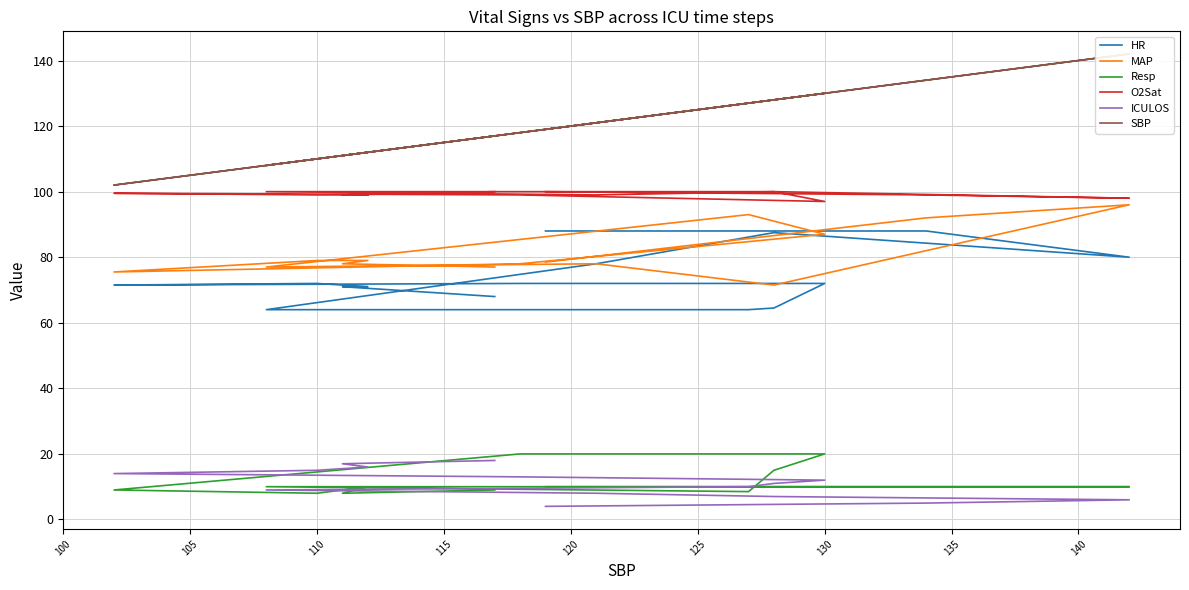

What is the difference between the second highest and second lowest values in the HR series?

24.0